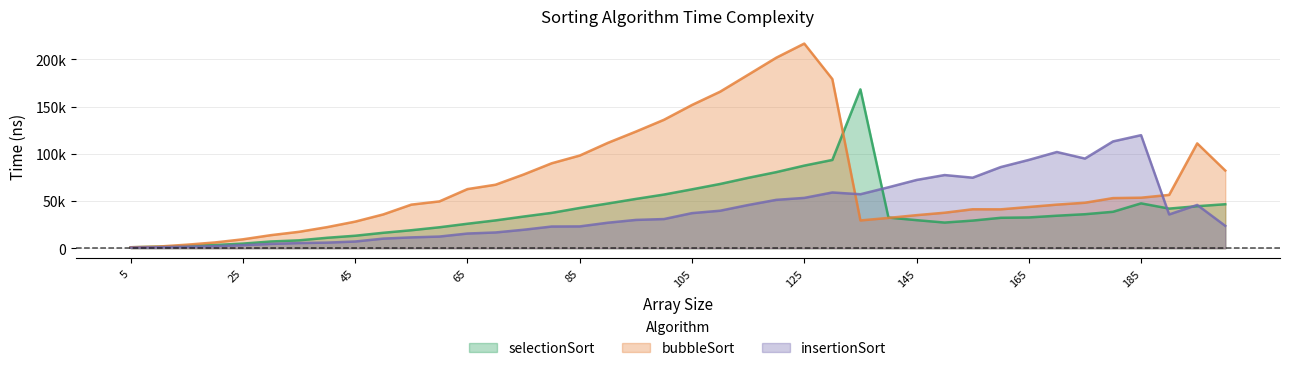

True or false: insertionSort has a value of 30000 at 95.

True